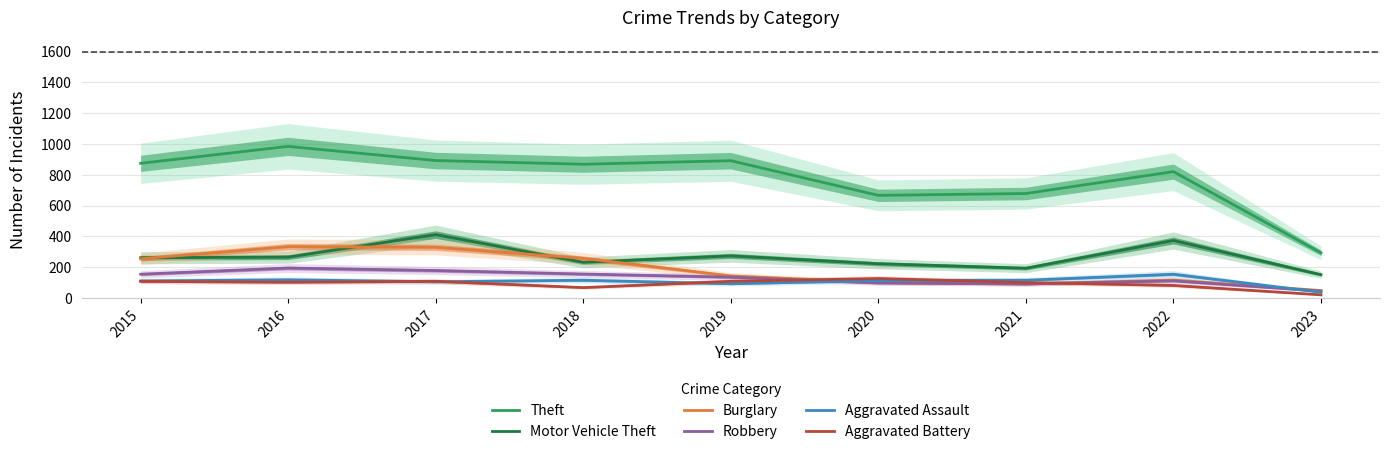

What is the sum of the Burglary values at 2016 and 2021?

423